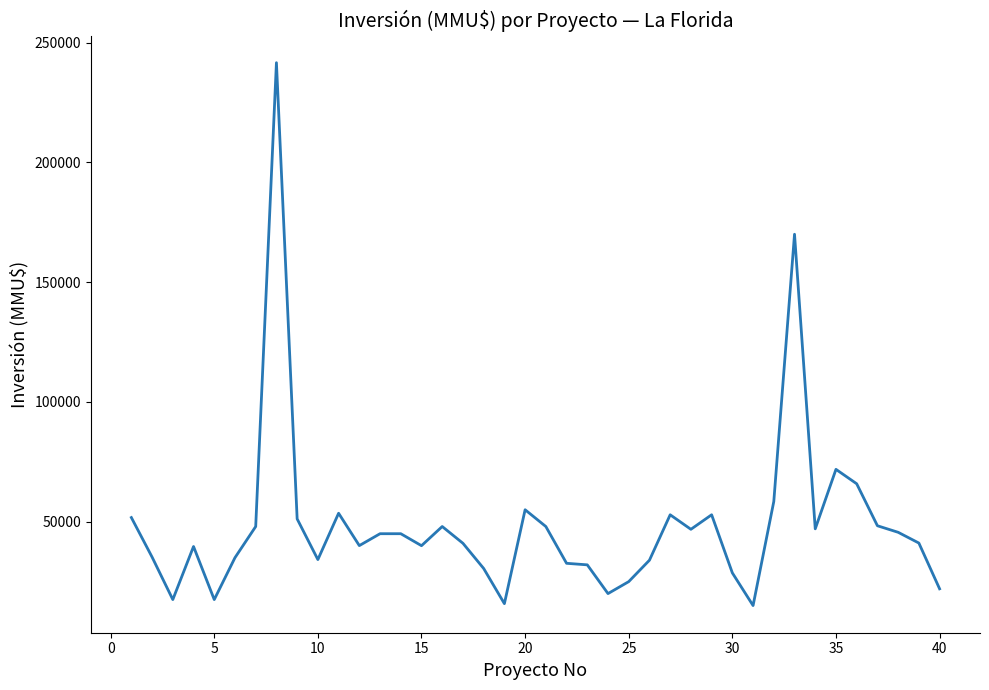

The value at 15 is 52657. True or false?

False